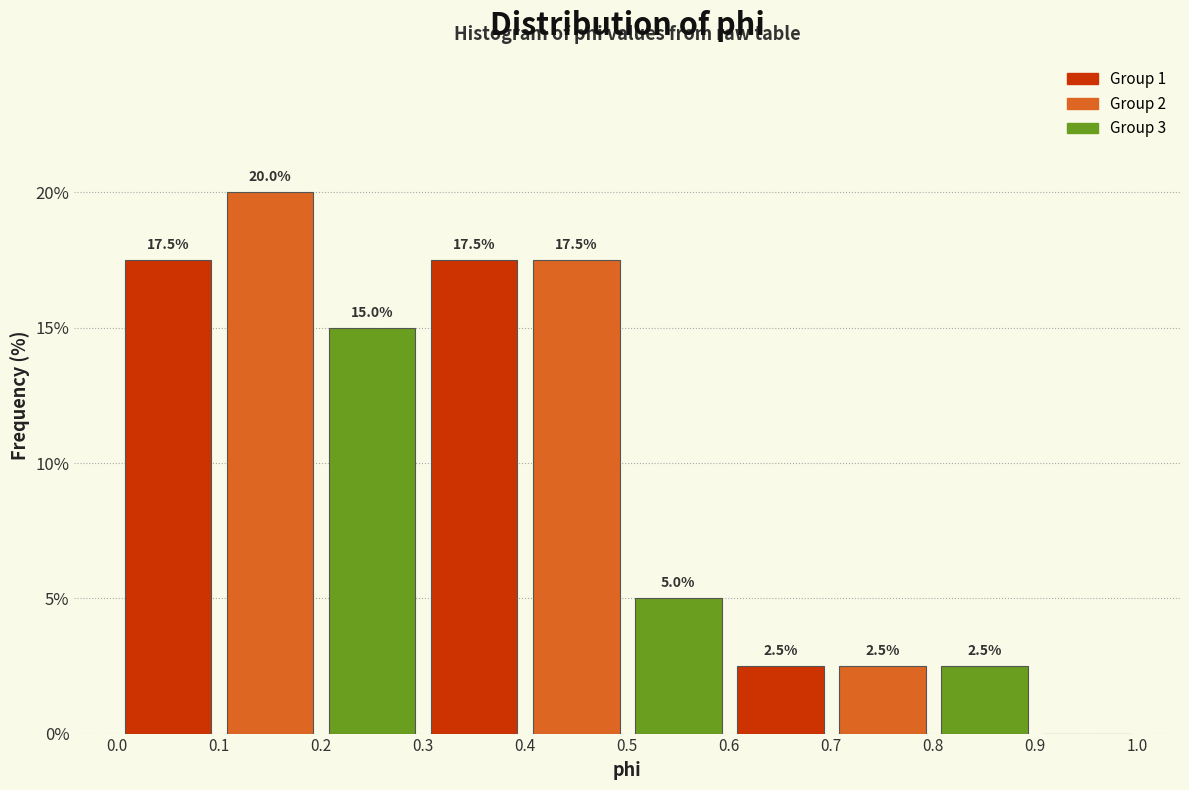

Which range on the x-axis has the tallest bar?

0.1 to 0.2